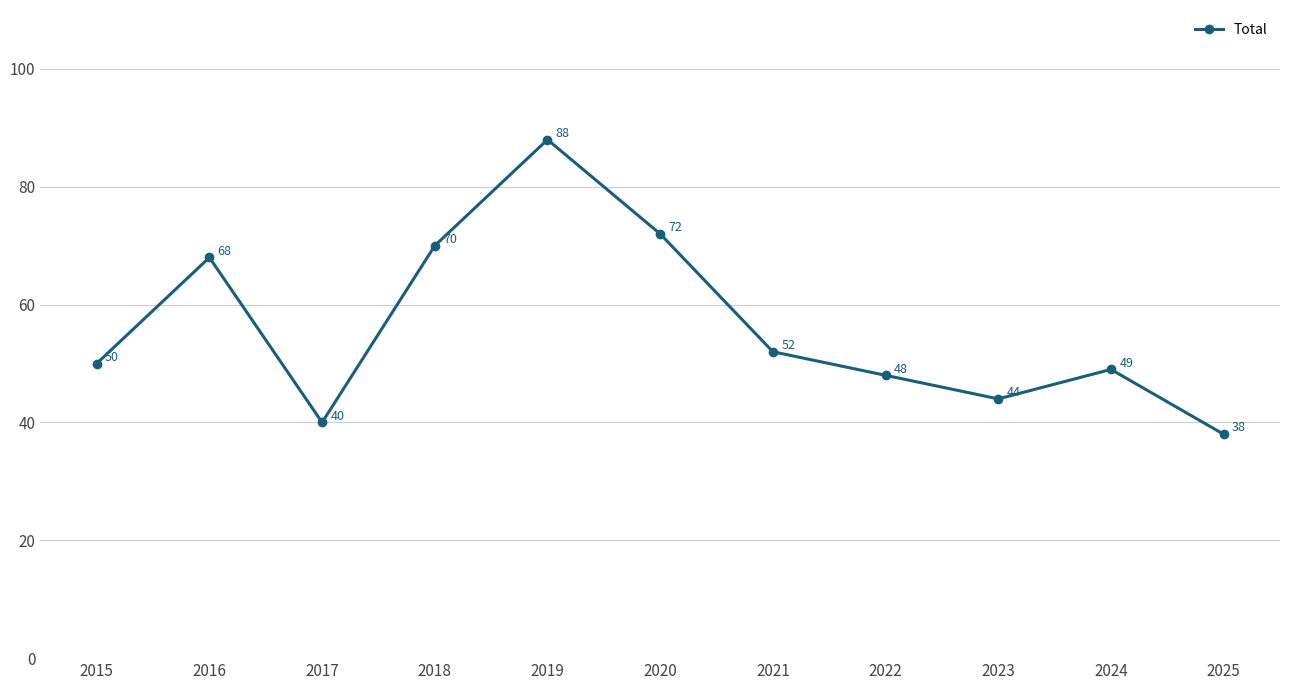

What is the change in value from 2022 to 2025?

-10